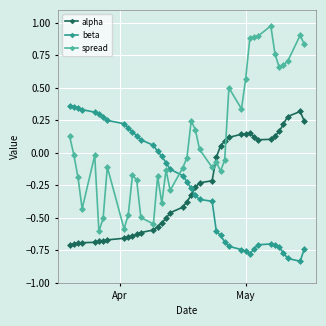

Which series has the largest range (max minus min)?

spread